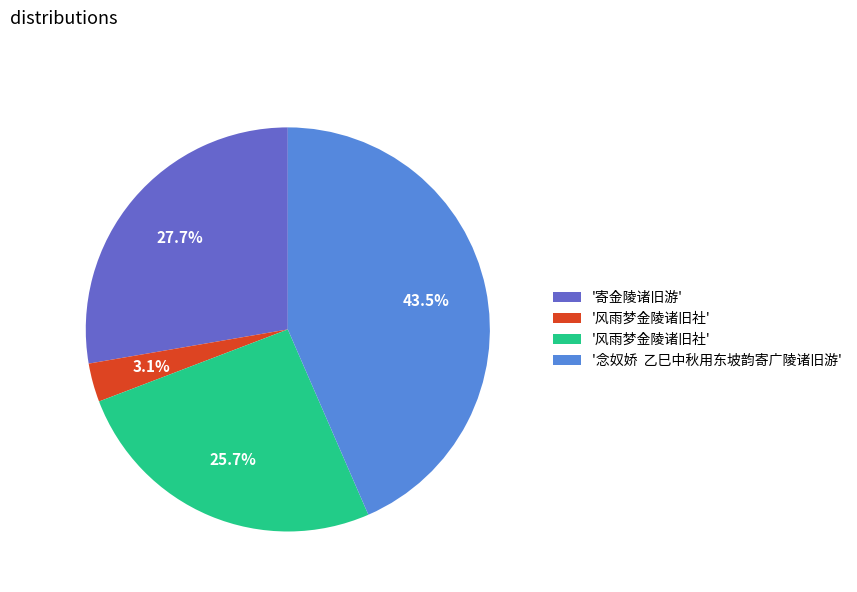

To the nearest percent, what is the average slice percentage?

25%